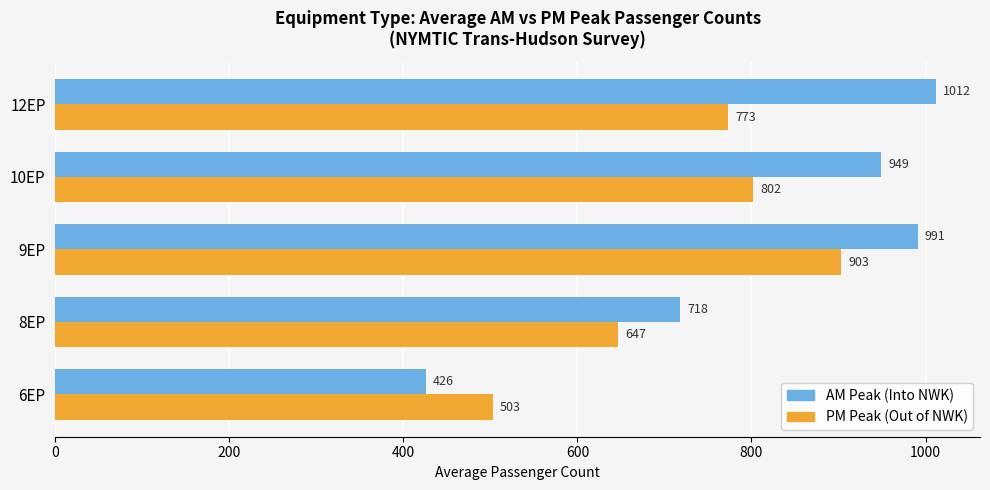

Which category has the highest value across all series?

12EP